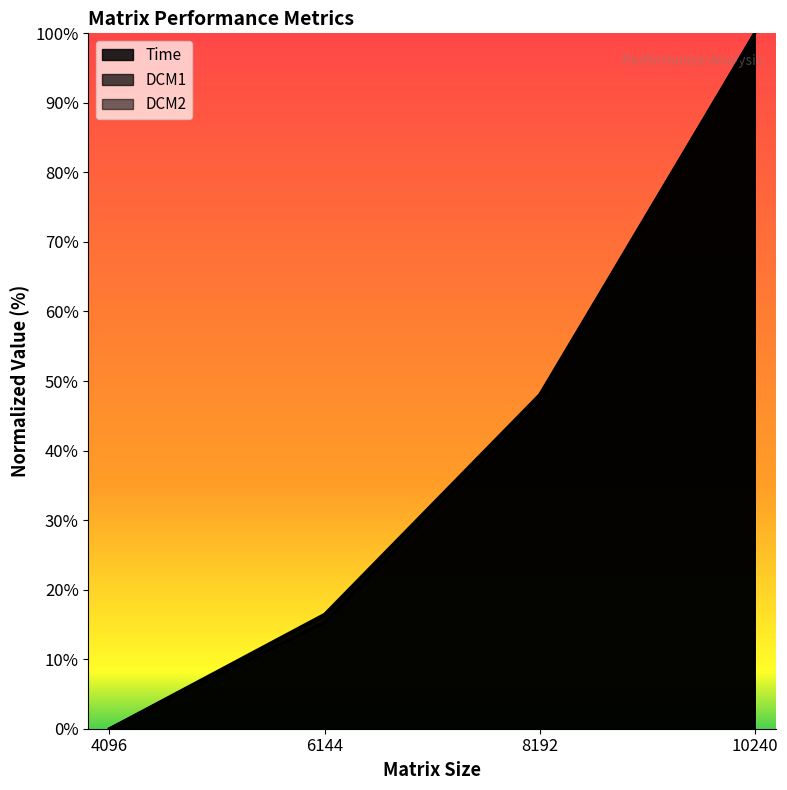

True or false: Time has more than 1 interior local peaks.

False